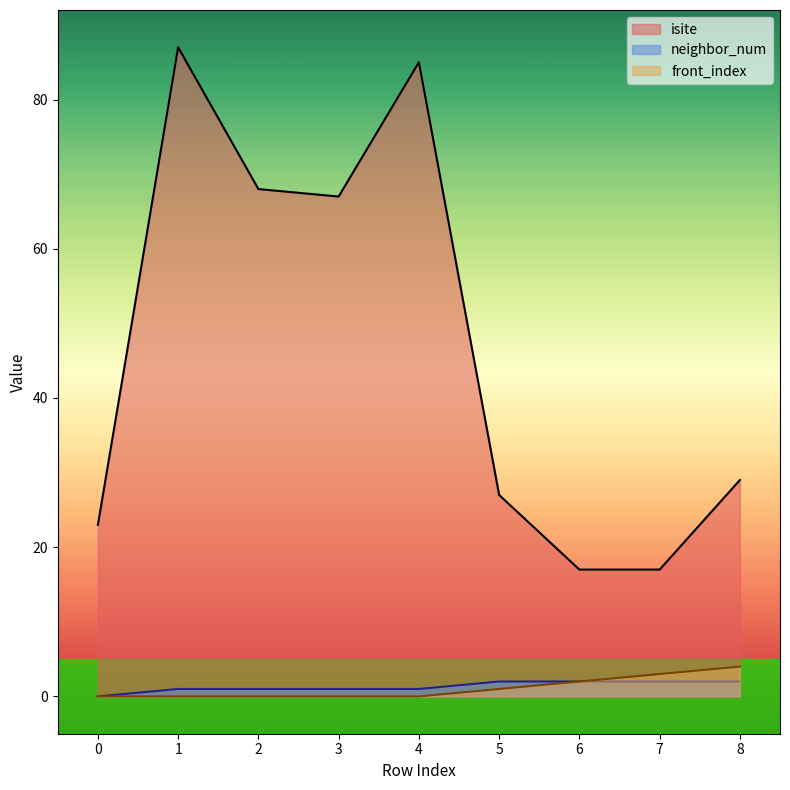

Reading left to right, what are all the values shown in this chart?

isite: 0=23	1=87	2=68	3=67	4=85	5=27	6=17	7=17	8=29
neighbor_num: 0=0	1=1	2=1	3=1	4=1	5=2	6=2	7=2	8=2
front_index: 0=0	1=0	2=0	3=0	4=0	5=1	6=2	7=3	8=4